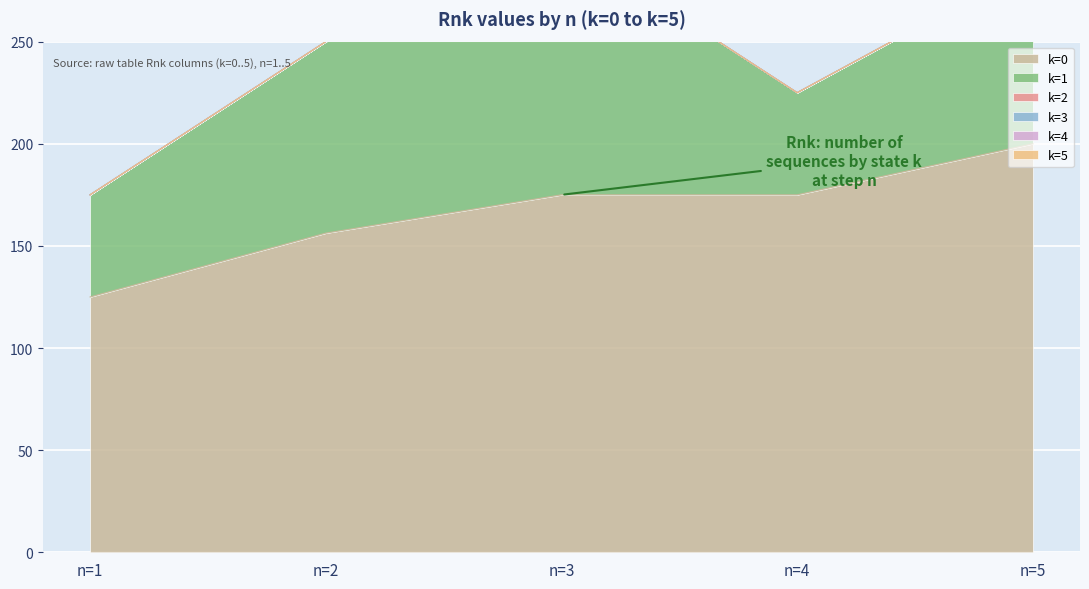

Reading left to right, list all the values displayed in this chart.

k=0: 125.0	156.2	175.0	175.0	200.0
k=1: 50.0	93.8	125.0	50.0	87.5
k=2: 0.0	0.0	0.0	0.0	0.0
k=3: 0.0	0.0	0.0	0.0	0.0
k=4: 0.0	0.0	0.0	0.0	0.0
k=5: 0.0	0.0	0.0	0.0	0.0